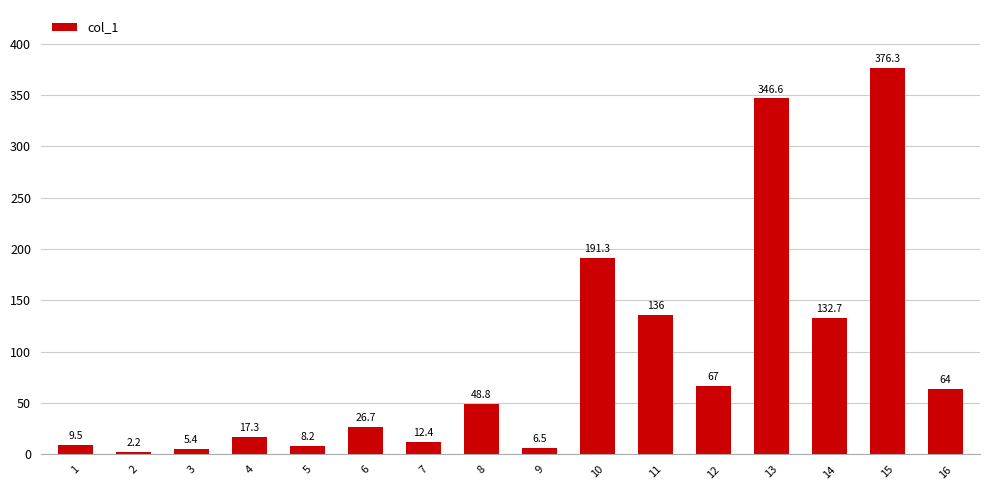

Reading left to right, transcribe all the data shown in this chart.

1=9.5	2=2.2	3=5.4	4=17.3	5=8.2	6=26.7	7=12.4	8=48.8	9=6.5	10=191.3	11=136.0	12=67.0	13=346.6	14=132.7	15=376.3	16=64.0